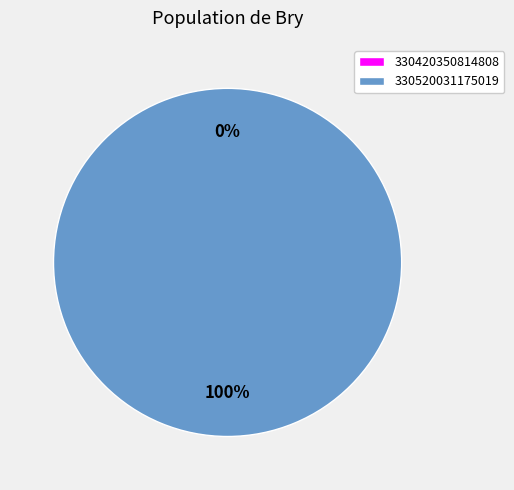

How many segments does this pie chart have?

2